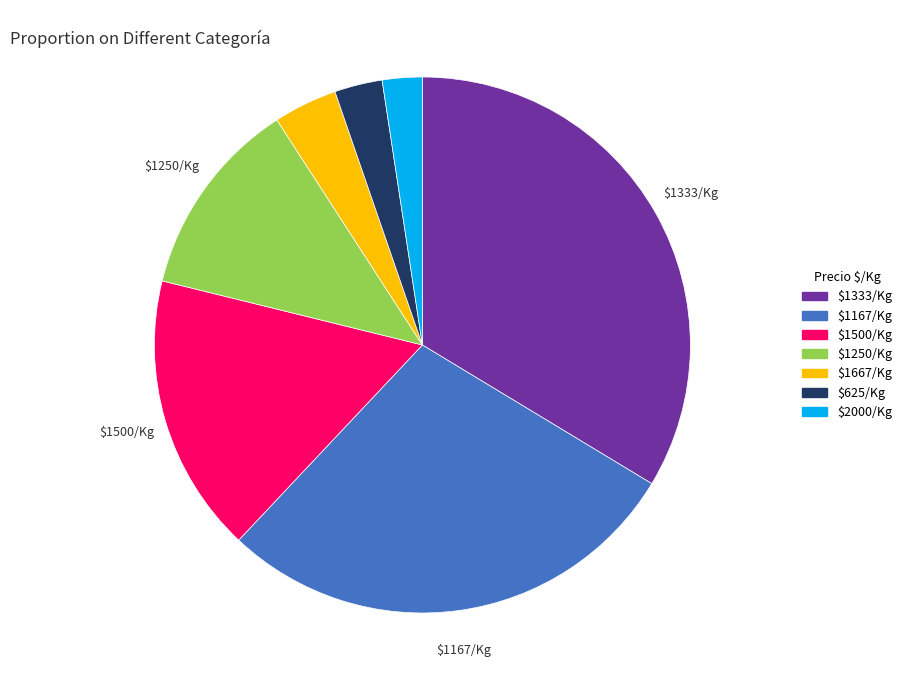

Is there any slice that represents more than half of the pie?

No